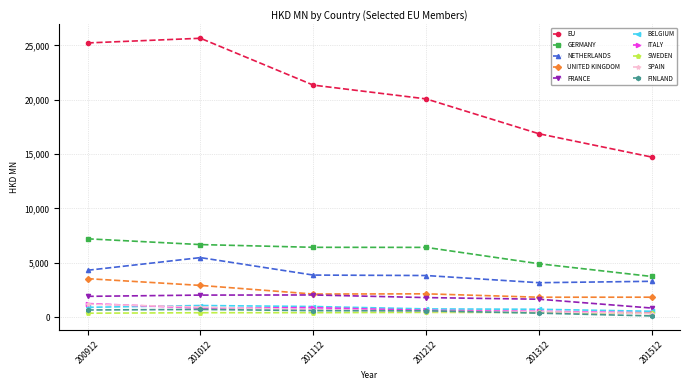

What are all the series names shown in the legend?

EU, GERMANY, NETHERLANDS, UNITED KINGDOM, FRANCE, BELGIUM, ITALY, SWEDEN, SPAIN, FINLAND